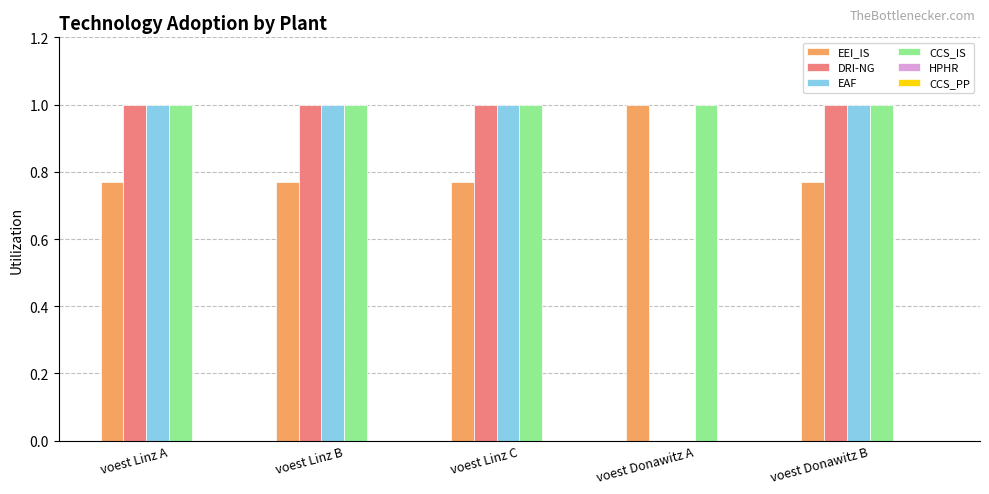

The EAF series shows 0.4 at voest Donawitz B. True or false?

False